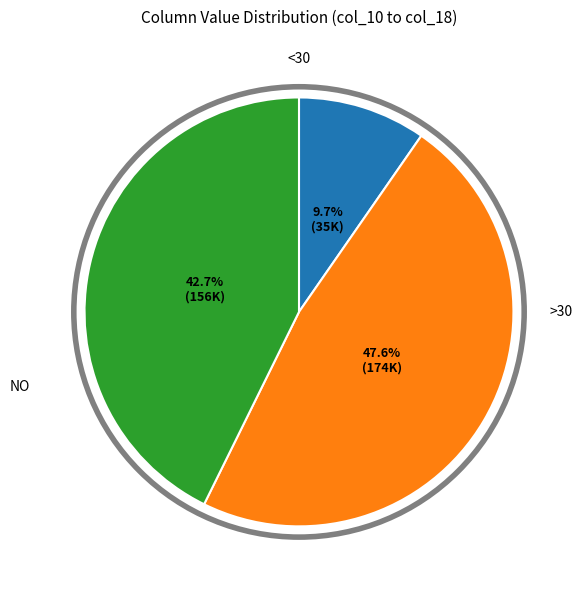

How many slices are in this pie chart?

3